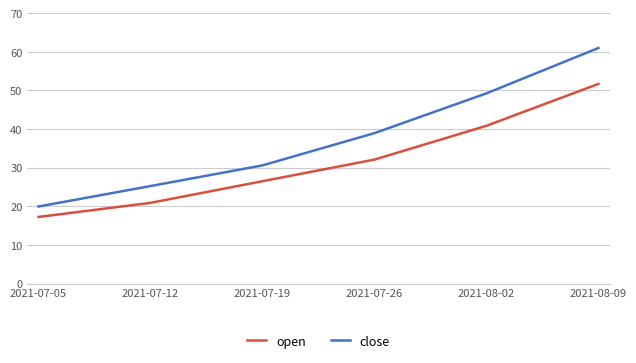

At which category is the sum across all series the highest?

2021-08-09